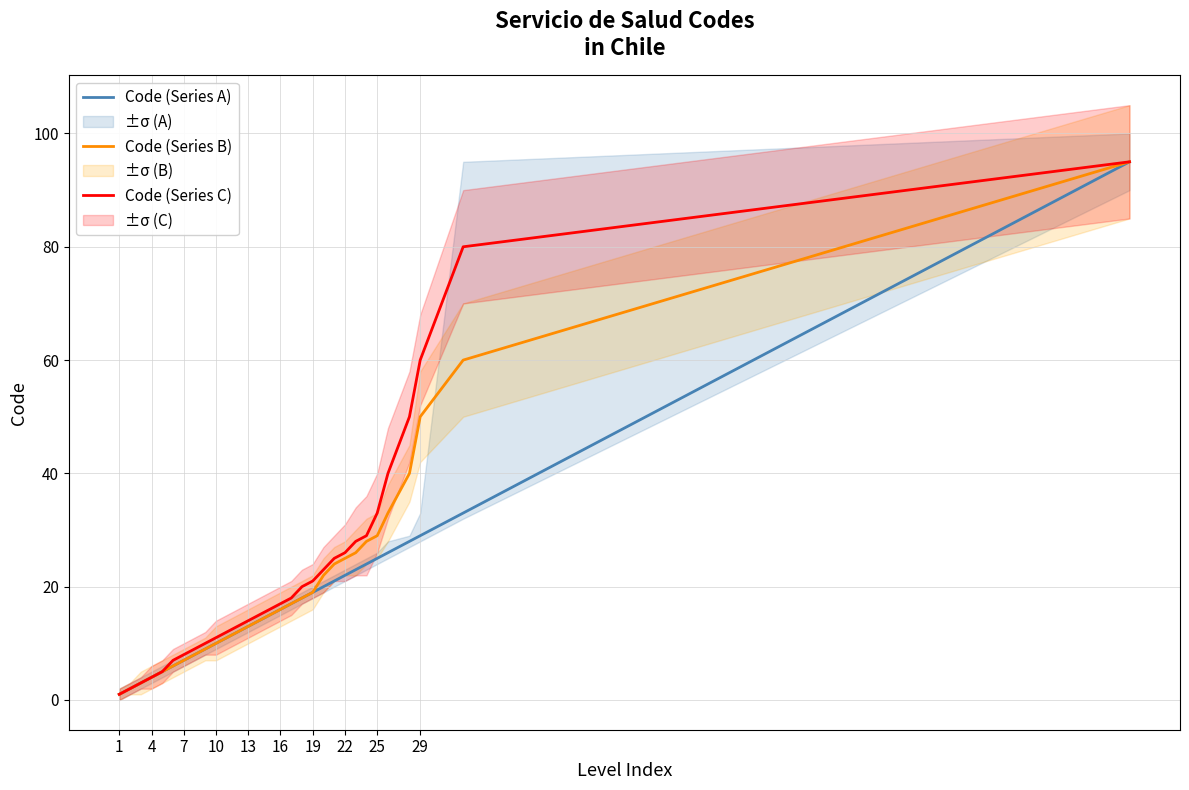

True or false: Code (Series B) has a value of 25 at 22.

True